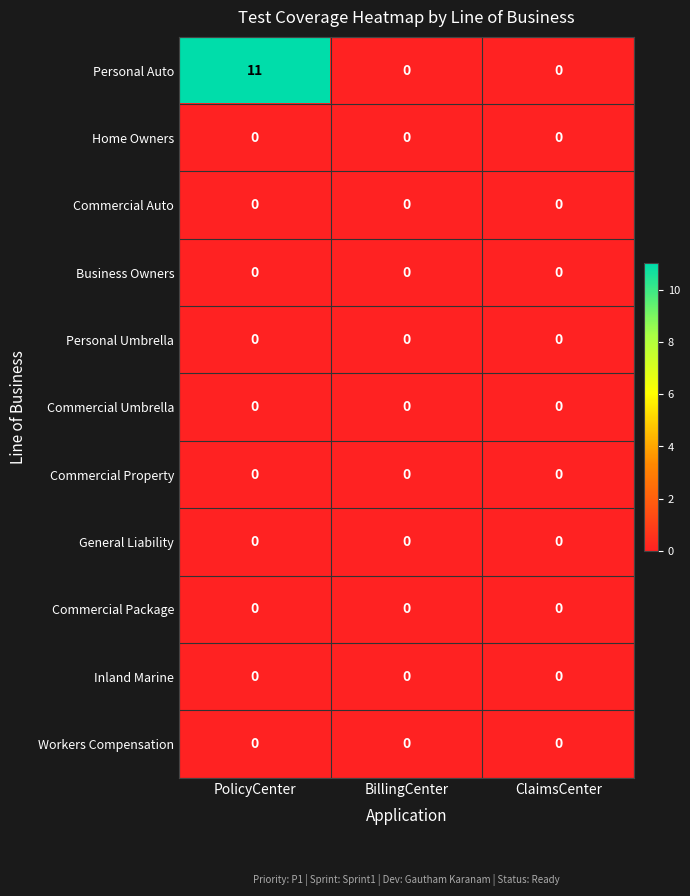

Which series has the largest total across all categories?

Personal Auto